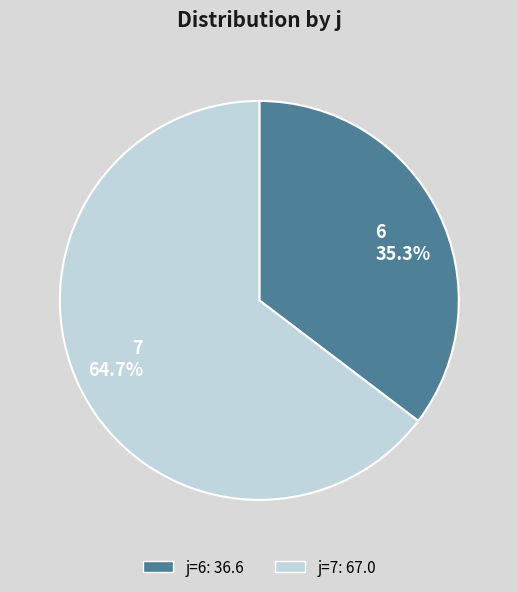

How many slices are in this pie chart?

2